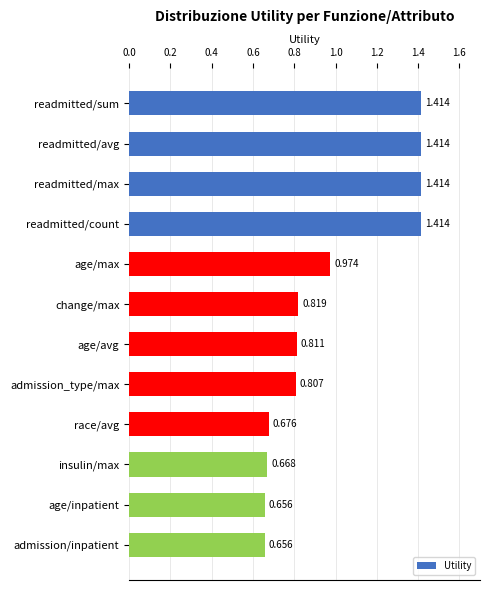

What is the label of the 7th bar from the top?

age/avg